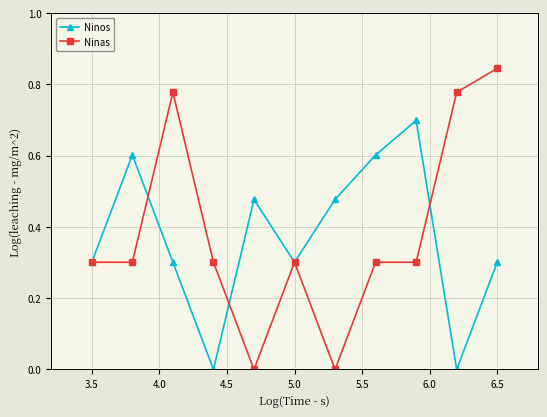

Which series has the largest total across all categories?

Ninas